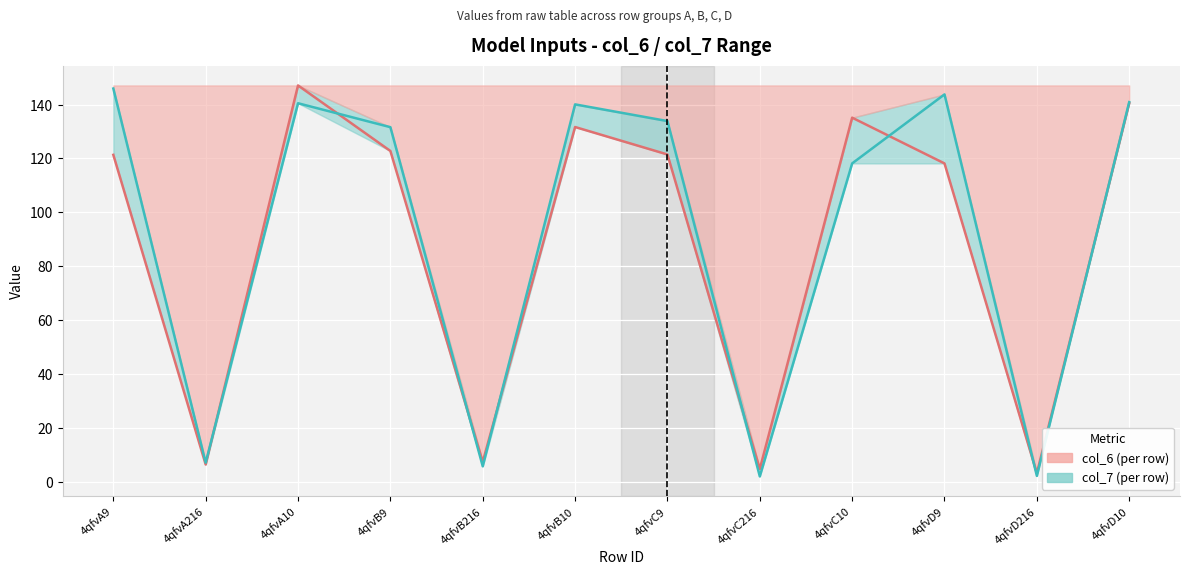

Reading right to left, what are all the values shown in this chart?

col_6: 140.5	3.3	118.2	135.1	4.9	121.5	131.7	7.5	122.8	147.1	6.5	121.3
col_7: 140.9	2.3	143.7	118.2	2.1	133.9	140.0	5.9	131.6	140.5	7.2	145.9